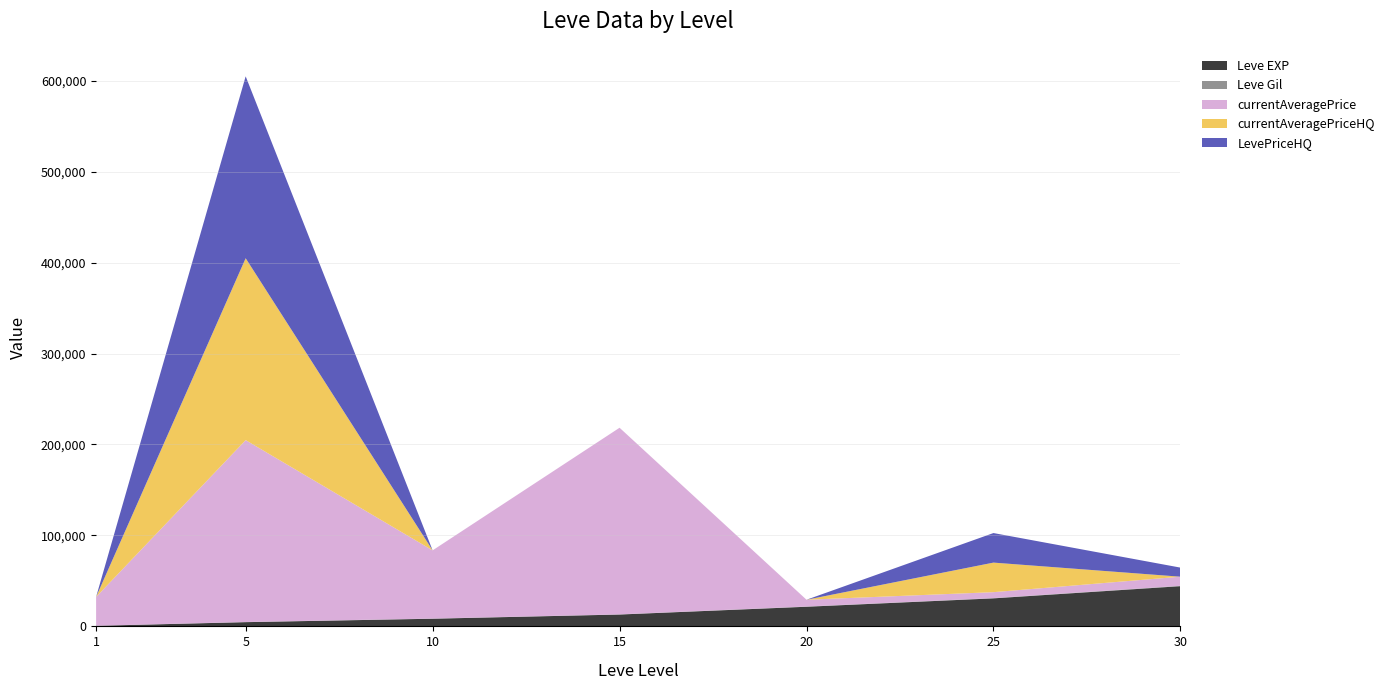

Reading left to right, what are all the values shown in this chart?

Leve EXP: 630	4660	8430	13040	21600	30820	44230
Leve Gil: 112	140	172	174	248	317	410
currentAveragePrice: 31667	200000	75000	205199	7455	6497	10000
currentAveragePriceHQ: 0	200000	0	0	0	32500	0
LevePriceHQ: 0	200000	0	0	0	32500	10000